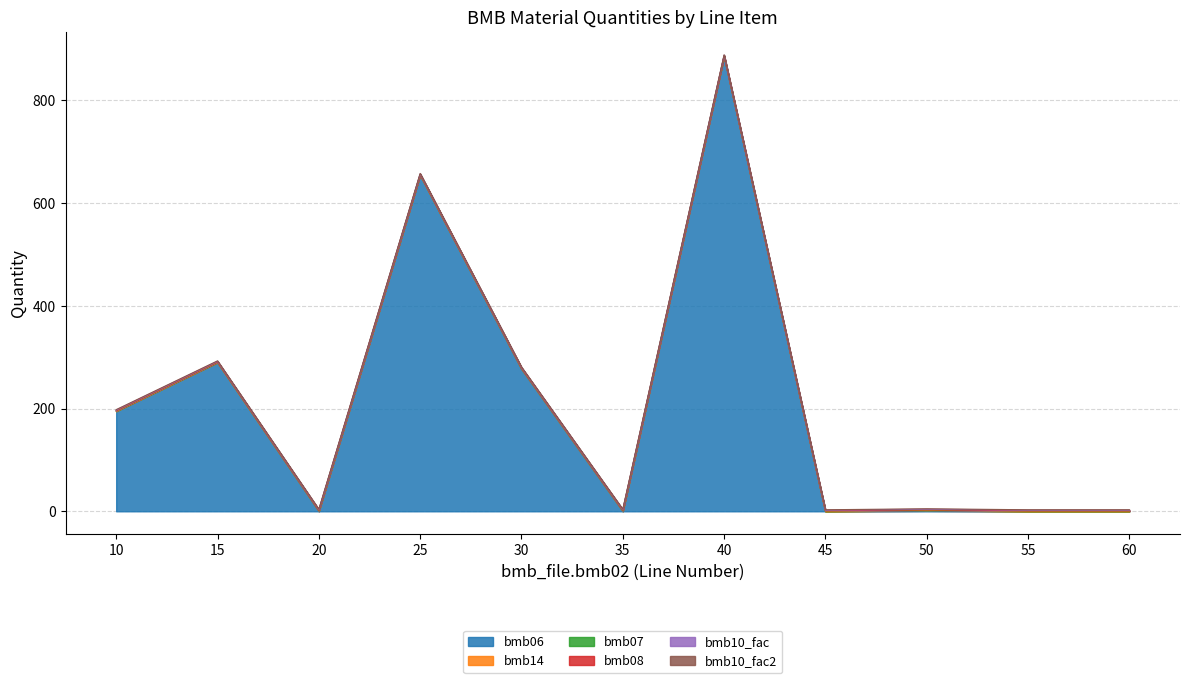

How many lines are shown in the chart?

6